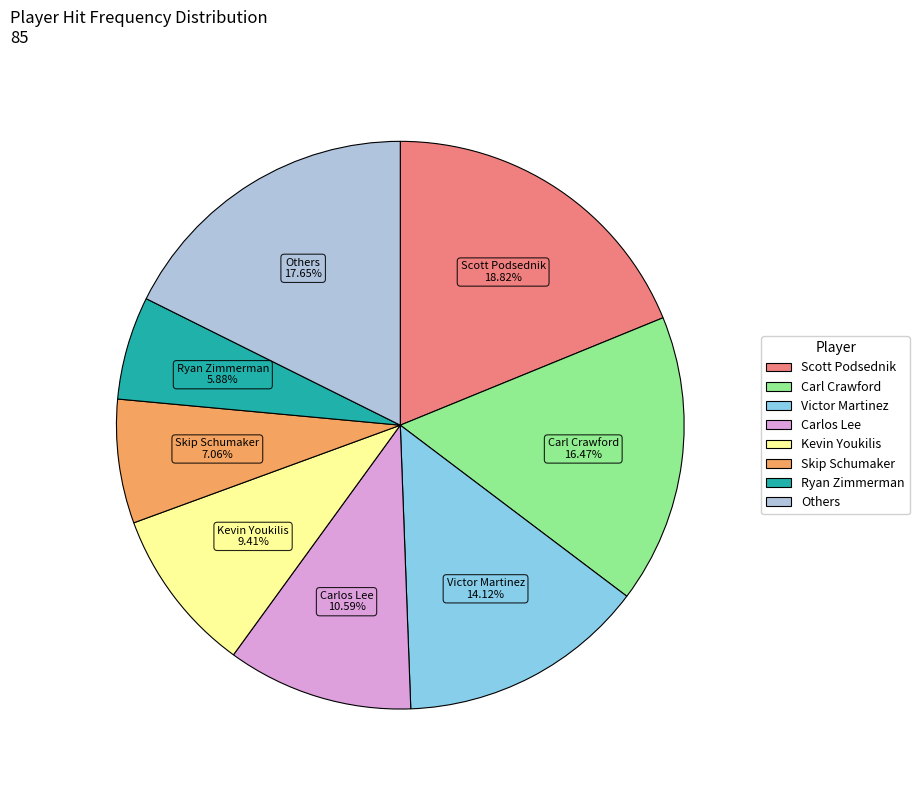

Does any single category account for the majority?

No